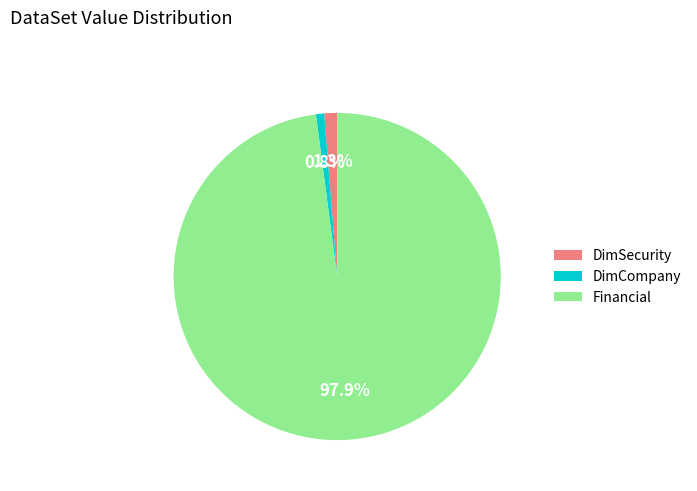

What is the ratio of the value at Financial to the value at DimCompany?

120.9